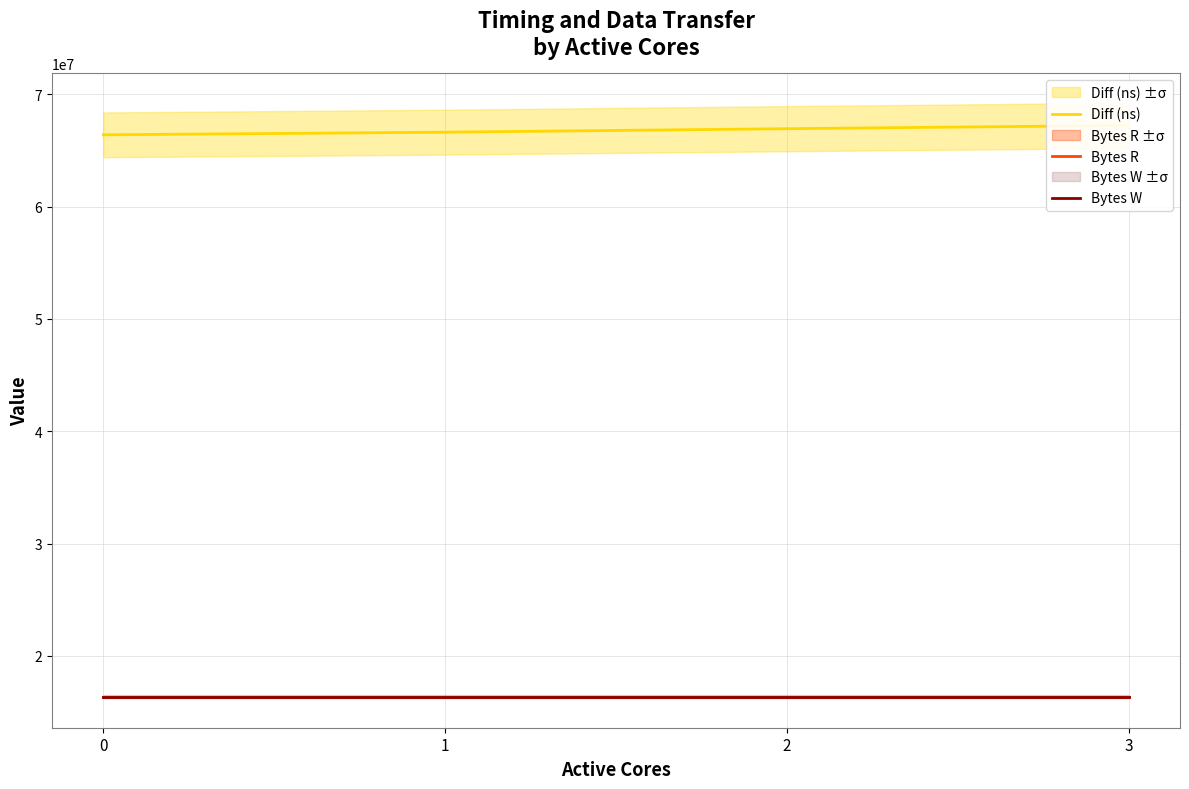

At which category is the sum across all series the highest?

3